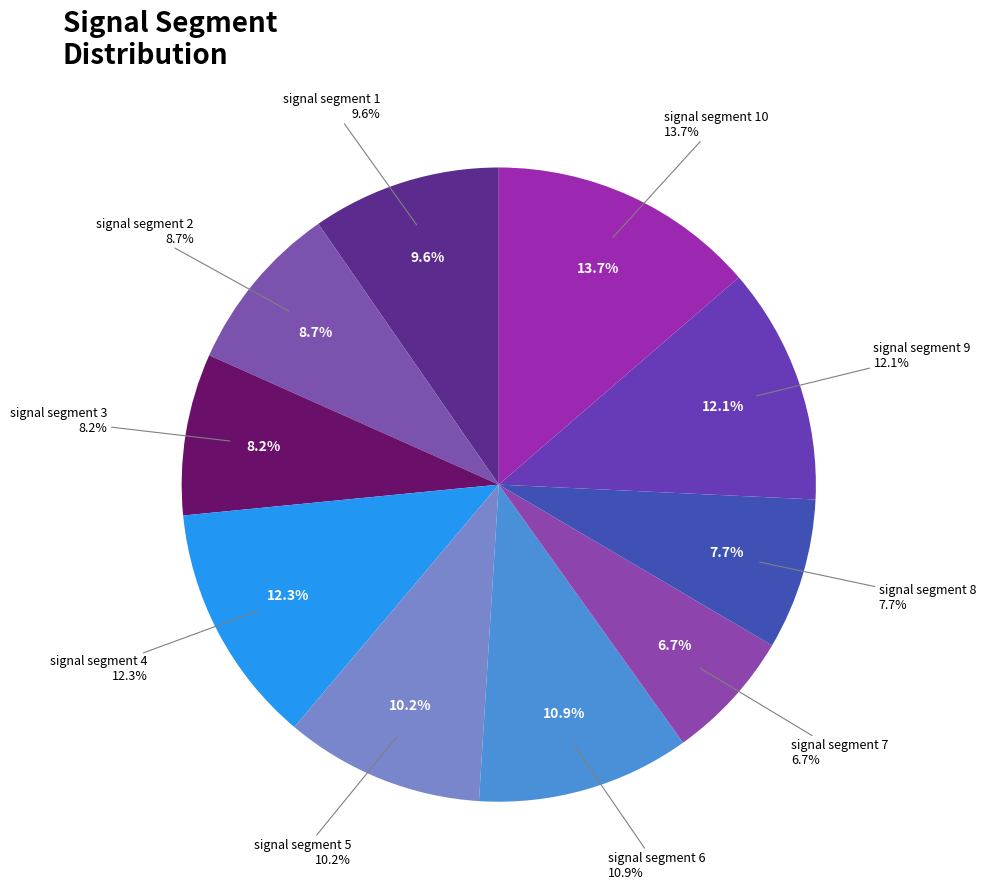

True or false: signal segment 1 accounts for 3% of the total.

False